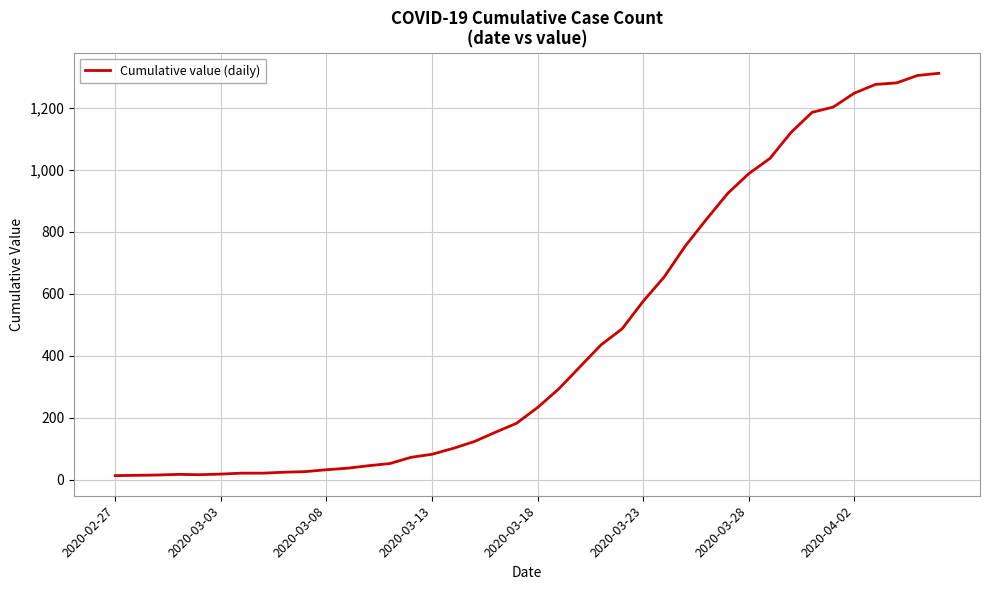

Does the chart have visible grid lines?

Yes